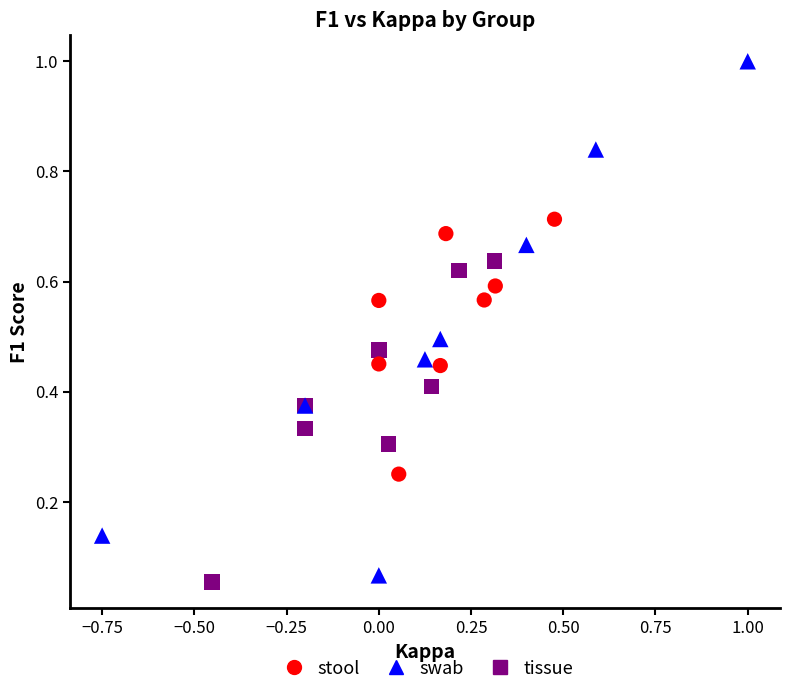

Which series contains the highest Y value?

swab